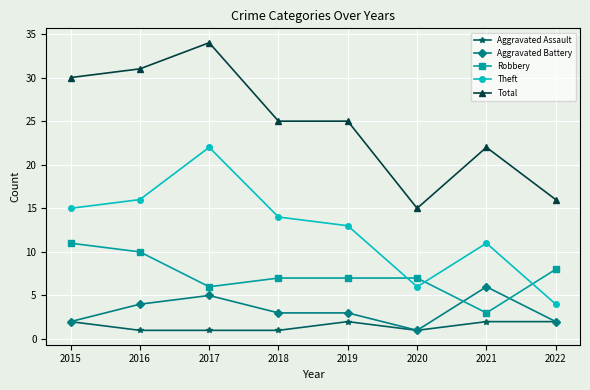

What are all the series names shown in the legend?

Aggravated Assault, Aggravated Battery, Robbery, Theft, Total